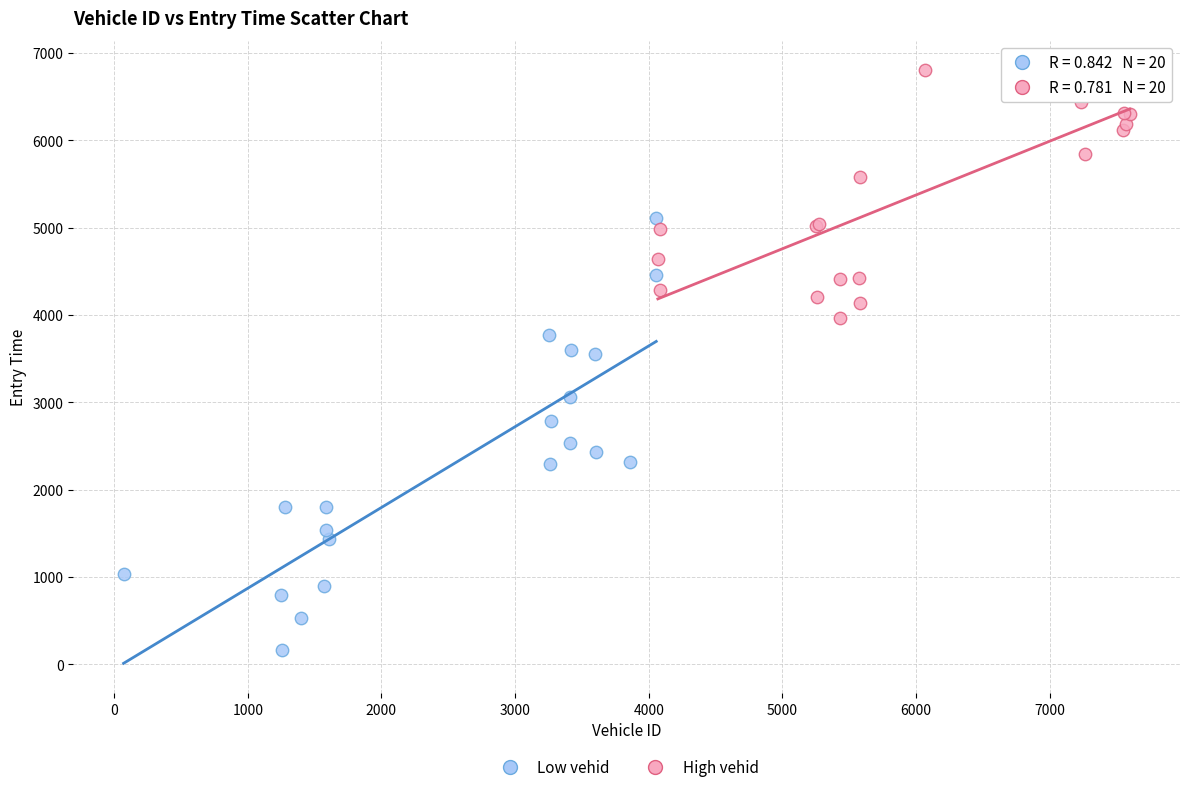

What are all the series names shown in the legend?

Low vehid, High vehid